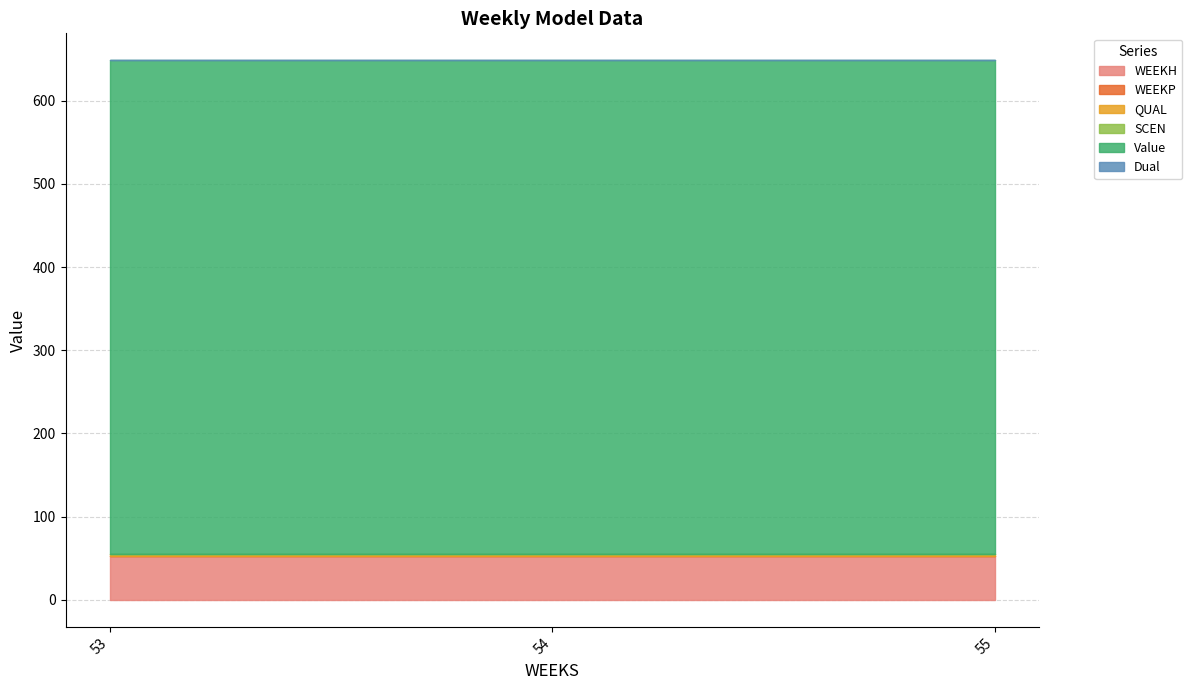

Which label corresponds to the largest value in the chart?

53